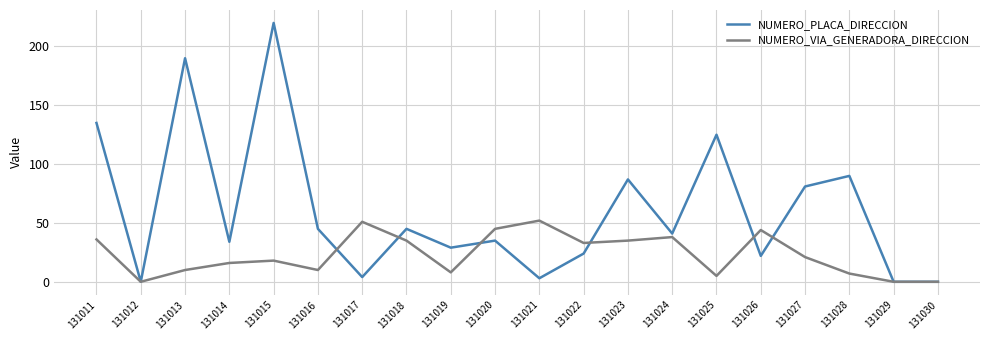

What is the highest value of the NUMERO_VIA_GENERADORA_DIRECCION series?

52